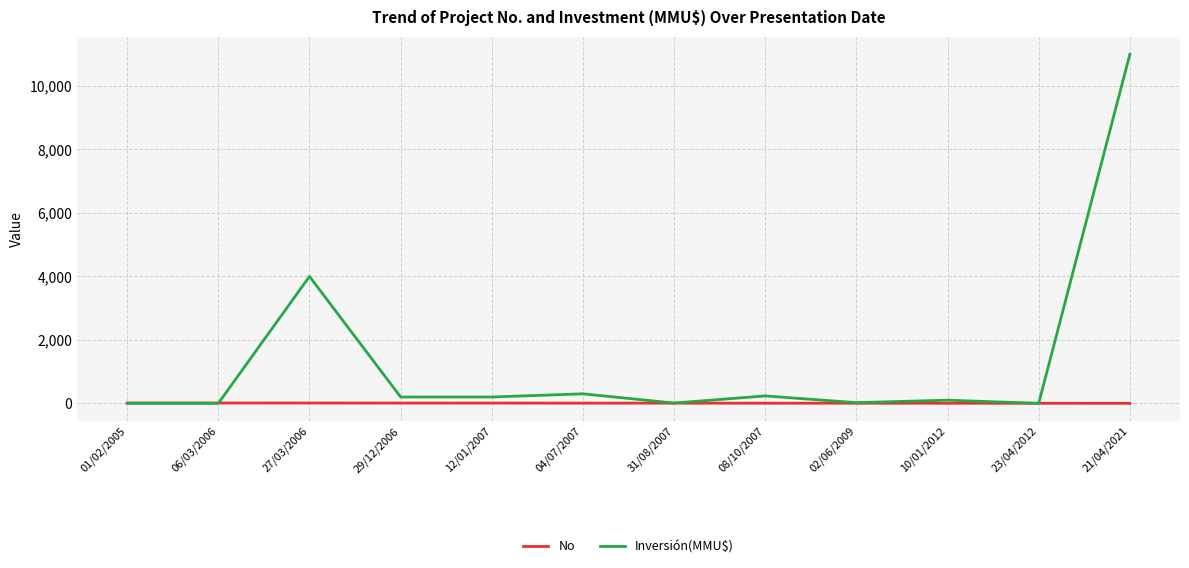

What is the difference between the highest and lowest values at 06/03/2006?

11